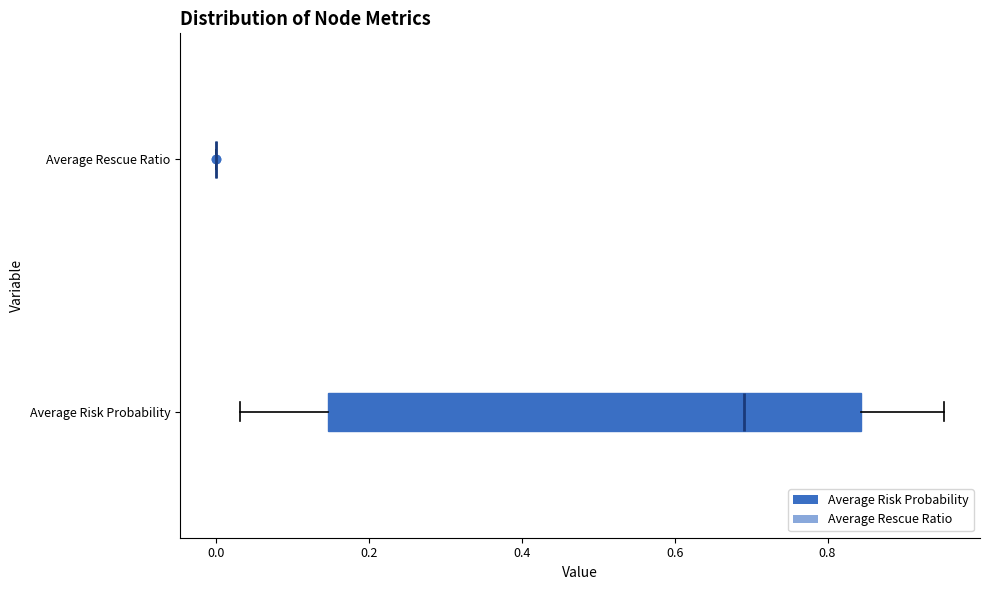

Reading bottom to top, transcribe this box plot: for each box, give where its median line is, the range the box spans, and where its two whiskers end, as read against the x-axis. The values are not printed on the chart, so give them approximately, as read against the axis.

Average Risk Probability: median 0.70, box 0.14 to 0.84, whiskers 0.04 to 0.96
Average Rescue Ratio: box collapsed to a line at 0.00, whiskers 0.00 to 0.00